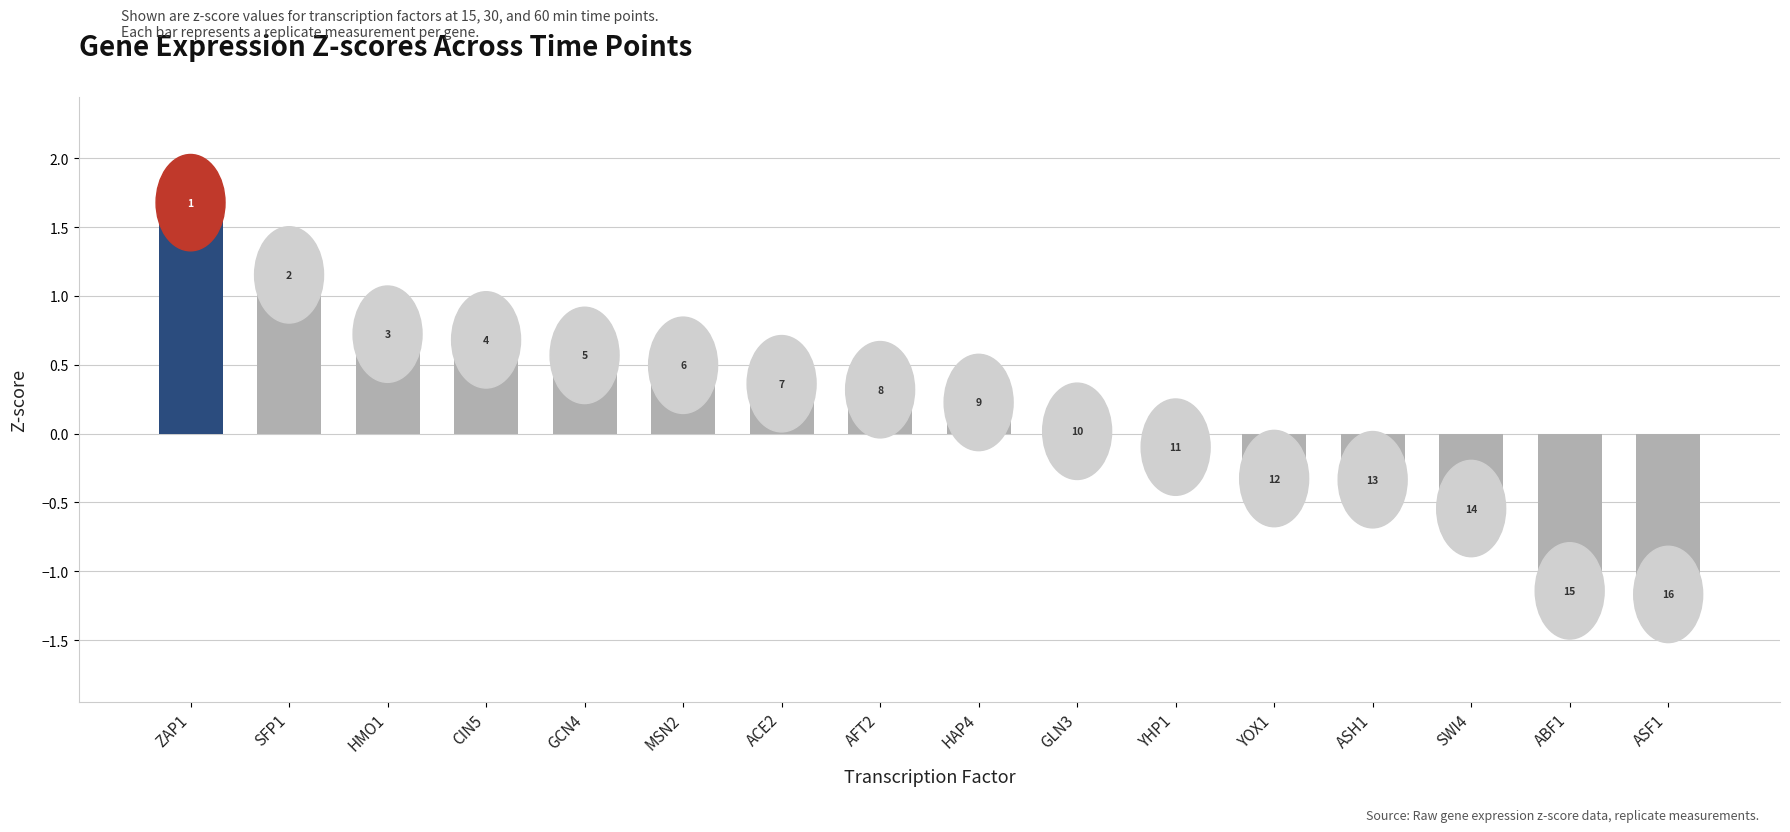

What is the average value?

0.1